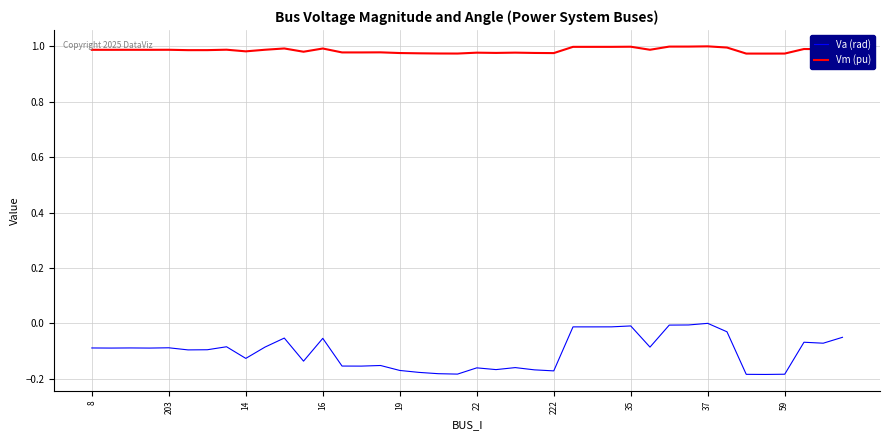

True or false: Vm (pu) and Va (rad) intersect in this chart.

False